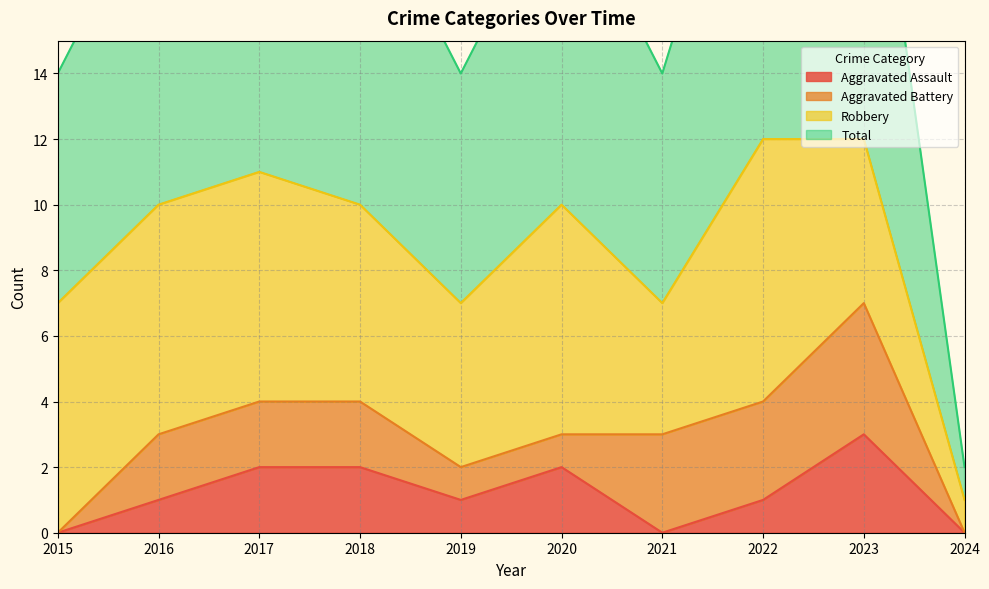

What is the difference between the maximum and minimum values in the Aggravated Assault series?

3